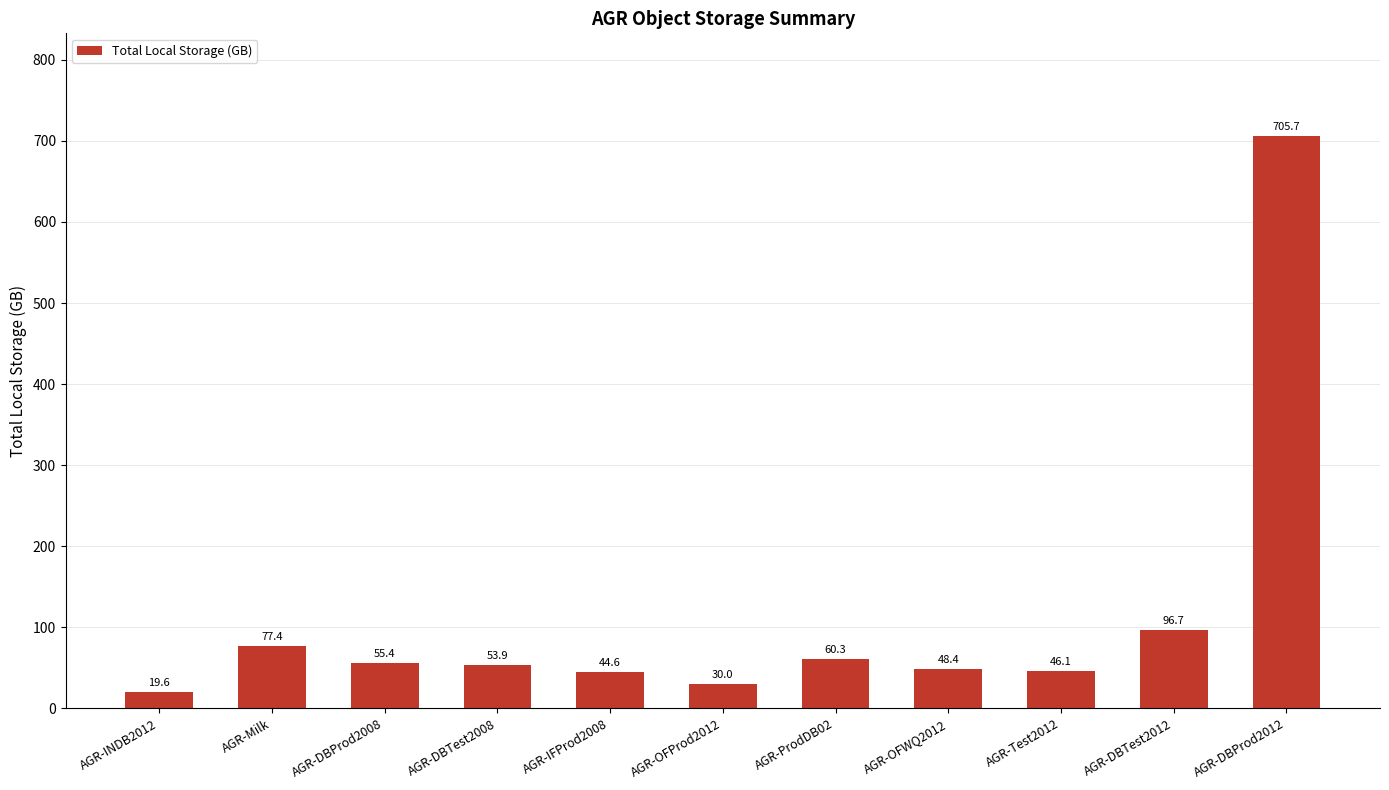

What position from the left is AGR-Milk?

2